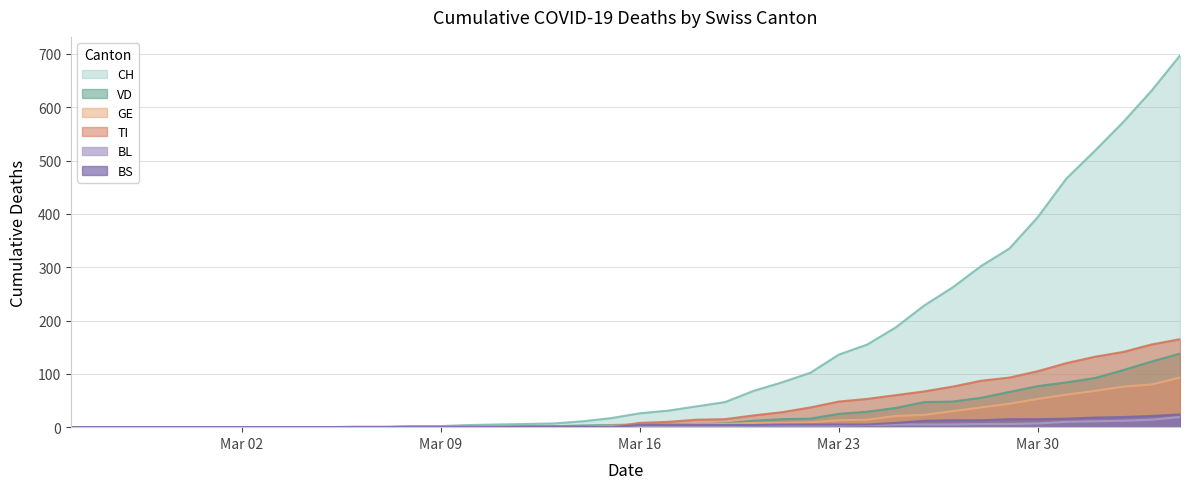

Which series has the largest total across all categories?

CH